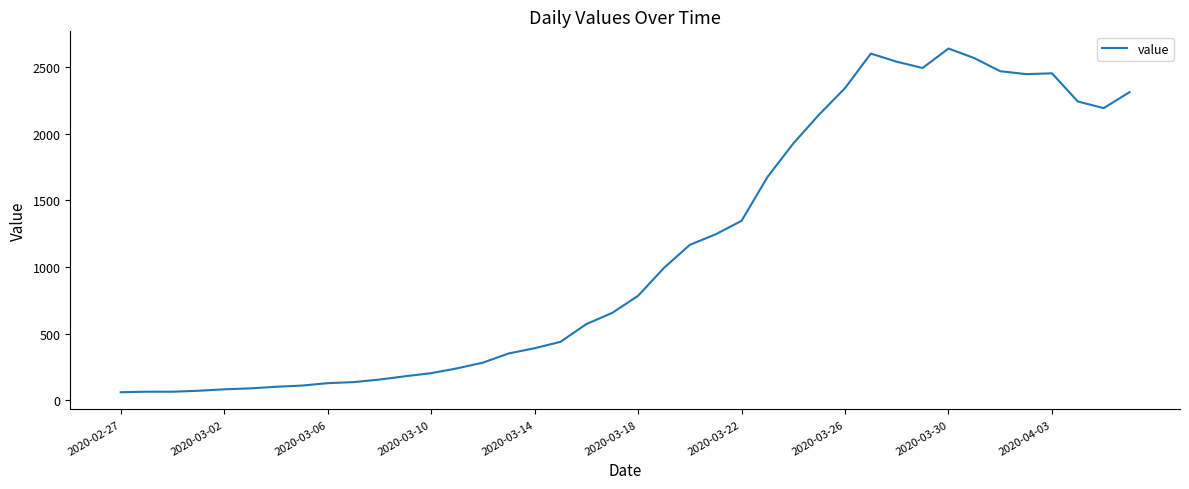

What is the greatest value displayed?

2638